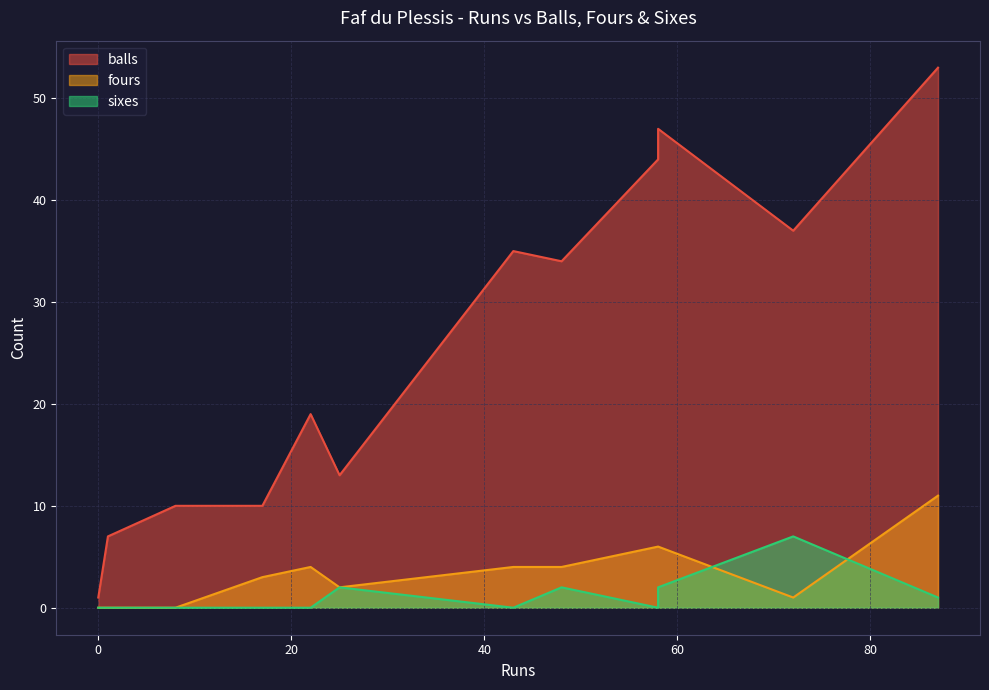

What is the label of the 6th point from the right?

43